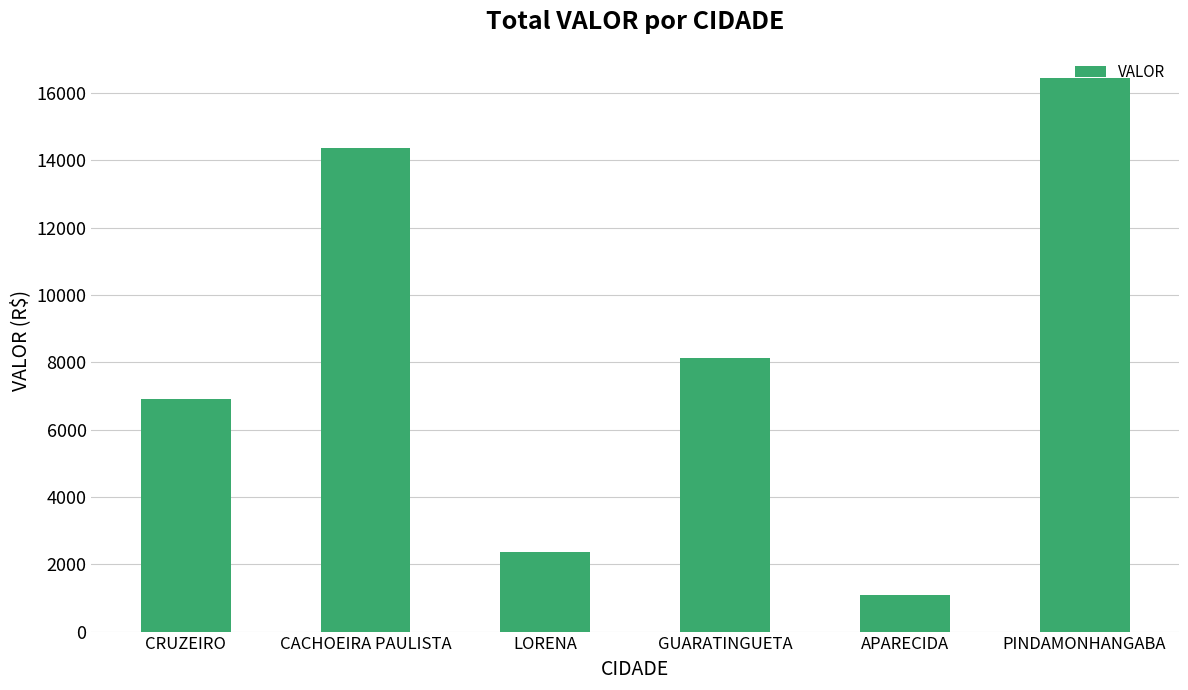

At which label does the data first exceed 8114?

CACHOEIRA PAULISTA